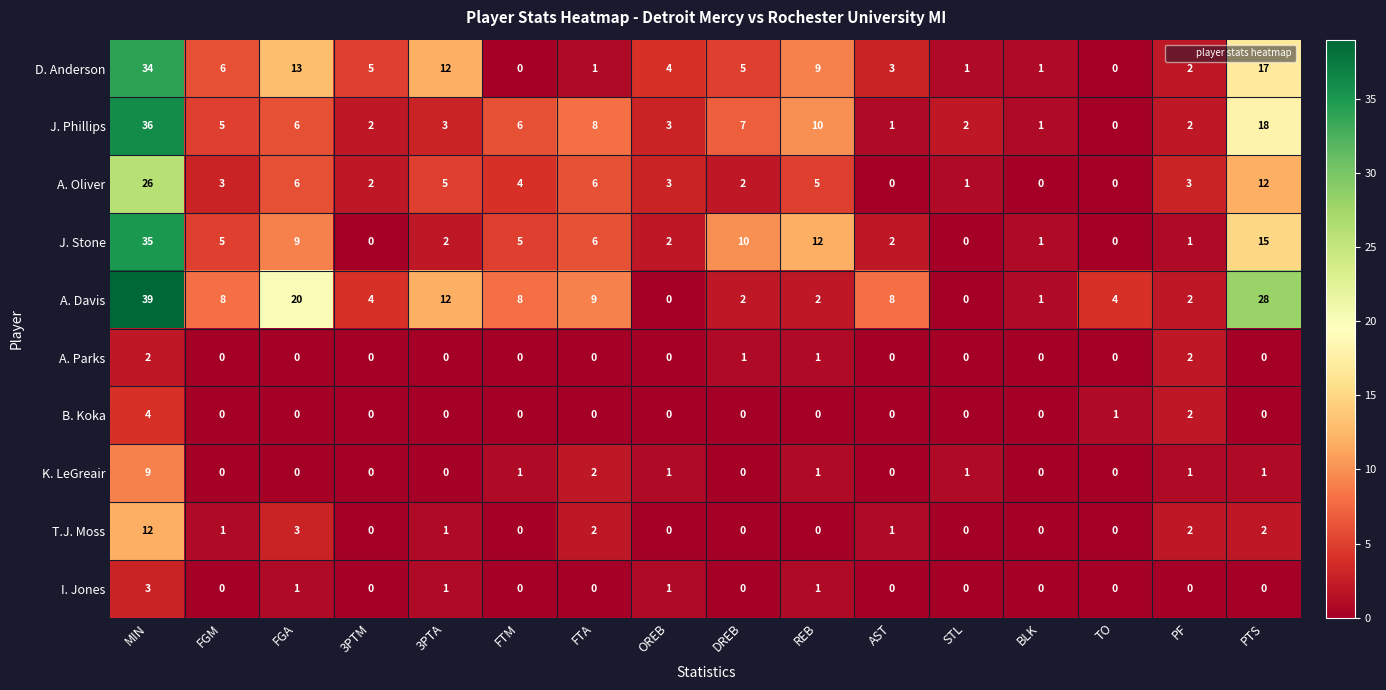

List the series in order of their peak value, highest first.

A. Davis, J. Phillips, J. Stone, D. Anderson, A. Oliver, T.J. Moss, K. LeGreair, B. Koka, I. Jones, A. Parks